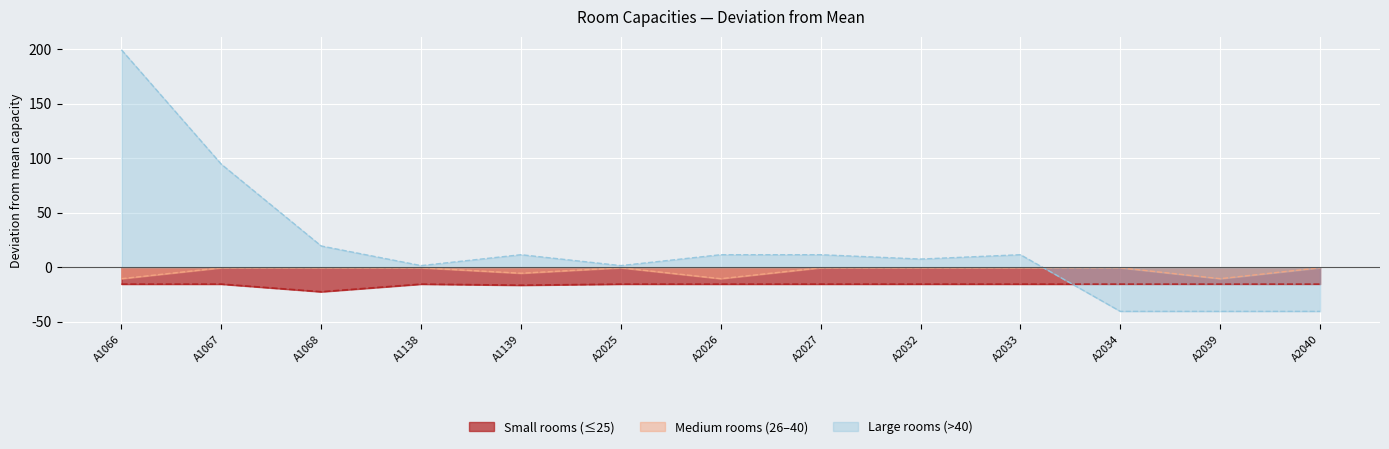

At A1066, list the series in order from smallest to largest.

Small rooms (≤25), Medium rooms (26–40), Large rooms (>40)